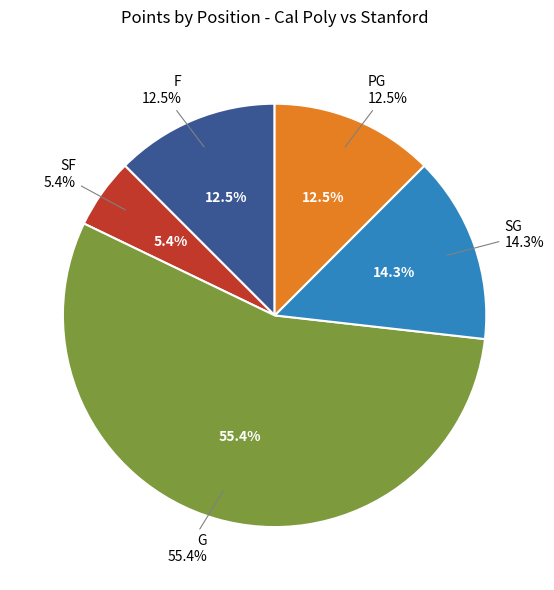

To the nearest percent, what is the combined percentage of SG and SF?

20%